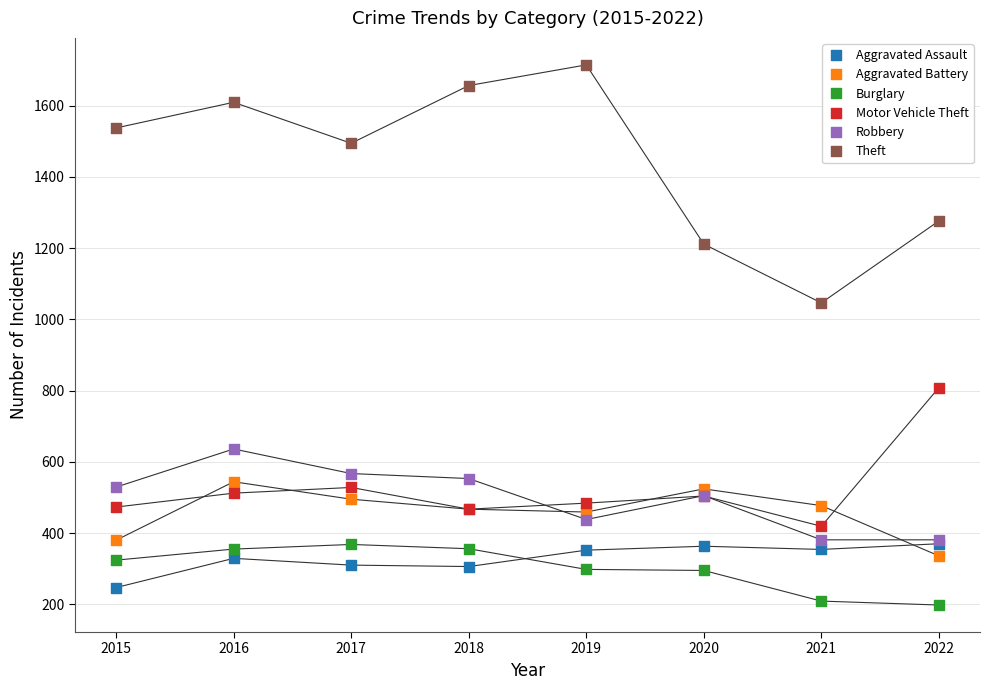

Which series has the widest spread of Y values?

Theft